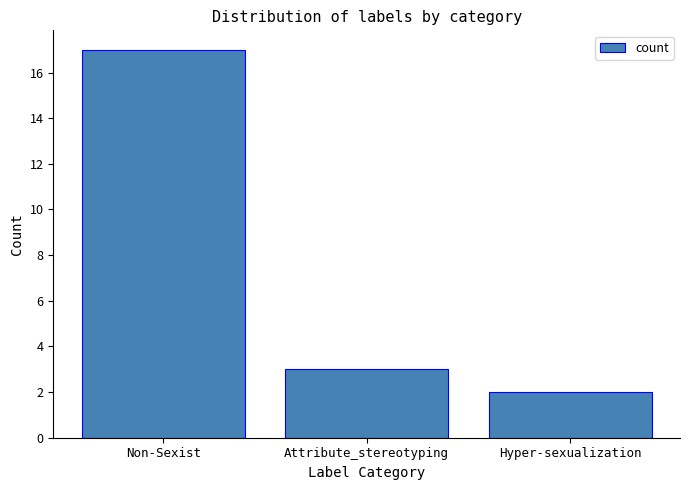

Which category has the highest value across all series?

Non-Sexist